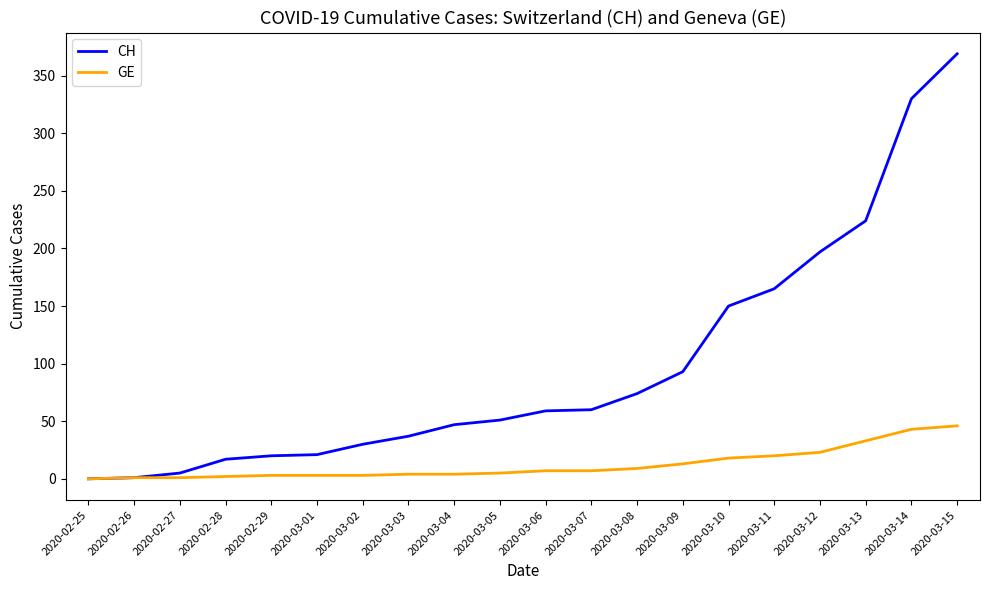

Rank the series by their average value, from highest to lowest.

CH, GE